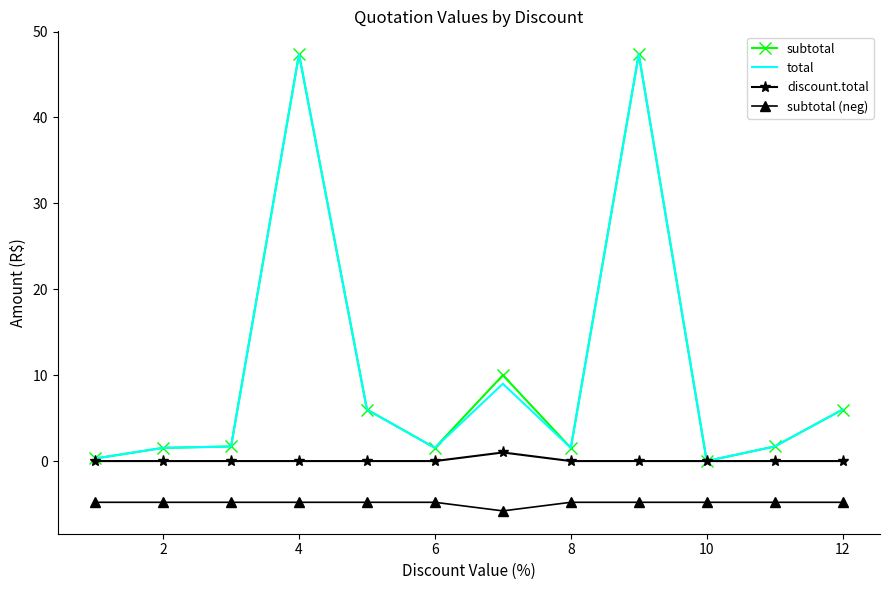

What is the smallest value displayed?

-5.8